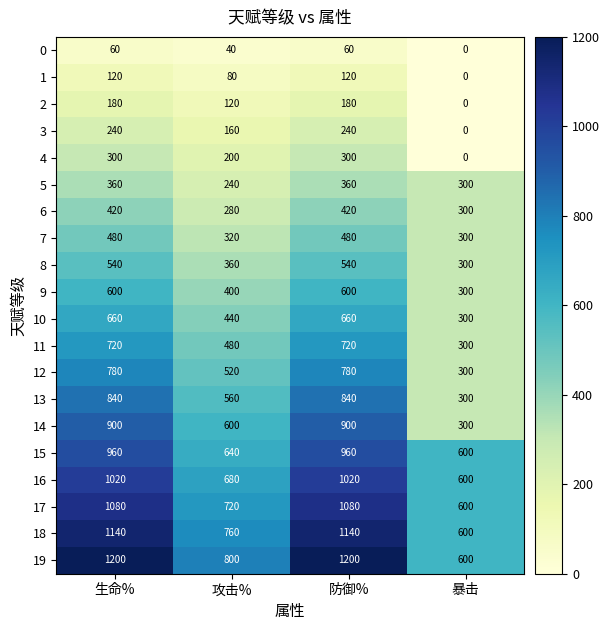

What is the sum of the 7 values at 防御% and 攻击%?

800